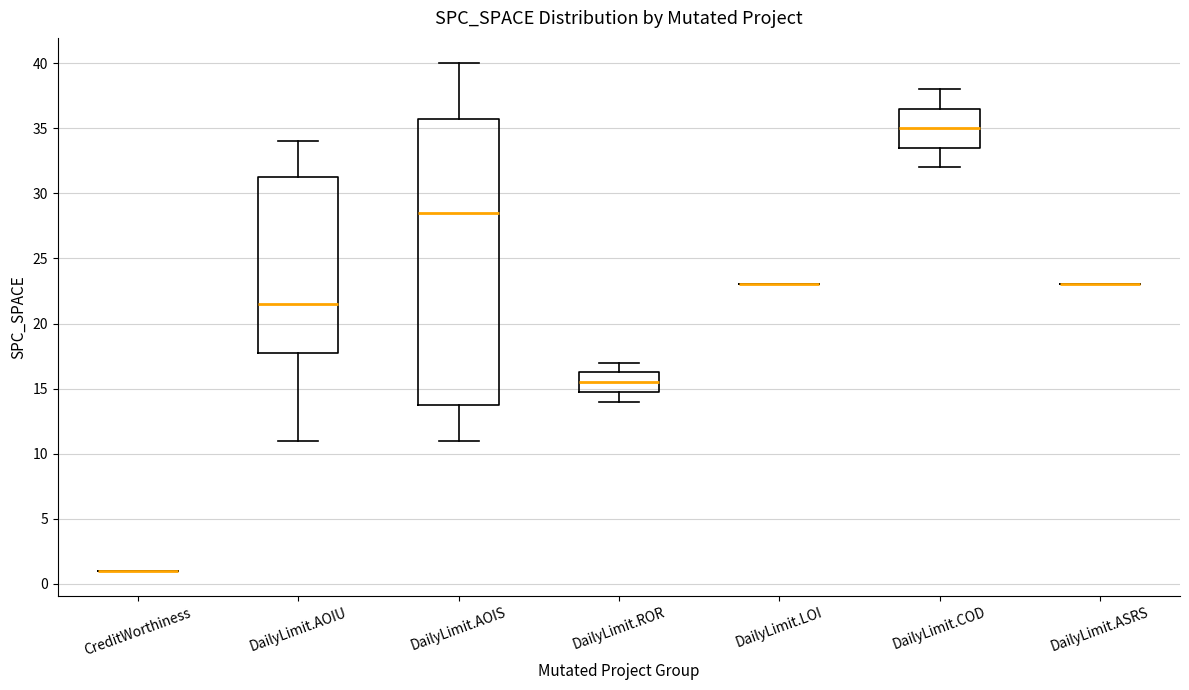

Reading left to right, transcribe this box plot: for each box, give where its median line is, the range the box spans, and where its two whiskers end, as read against the y-axis. The values are not printed on the chart, so give them approximately, as read against the axis.

CreditWorthiness: box collapsed to a line at 1.0, whiskers 1.0 to 1.0
DailyLimit.AOIU: median 21.5, box 18.0 to 31.5, whiskers 11.0 to 34.0
DailyLimit.AOIS: median 28.5, box 14.0 to 36.0, whiskers 11.0 to 40.0
DailyLimit.ROR: median 15.5, box 15.0 to 16.5, whiskers 14.0 to 17.0
DailyLimit.LOI: box collapsed to a line at 23.0, whiskers 23.0 to 23.0
DailyLimit.COD: median 35.0, box 33.5 to 36.5, whiskers 32.0 to 38.0
DailyLimit.ASRS: box collapsed to a line at 23.0, whiskers 23.0 to 23.0